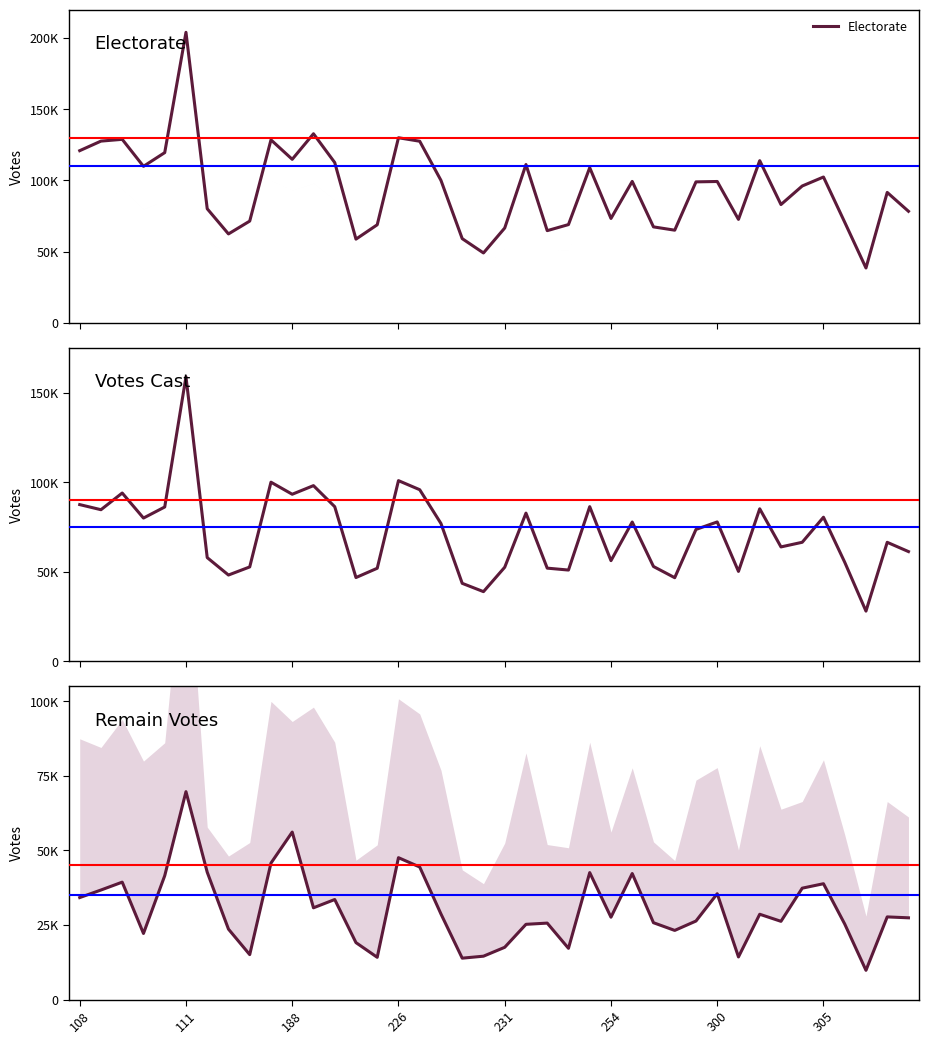

True or false: Remain has a value of 17510 at 231.

True